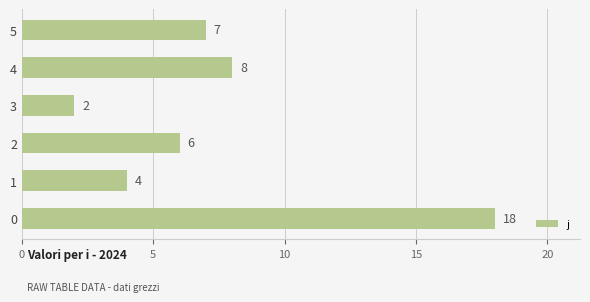

Between 4 and 3, which is larger?

4